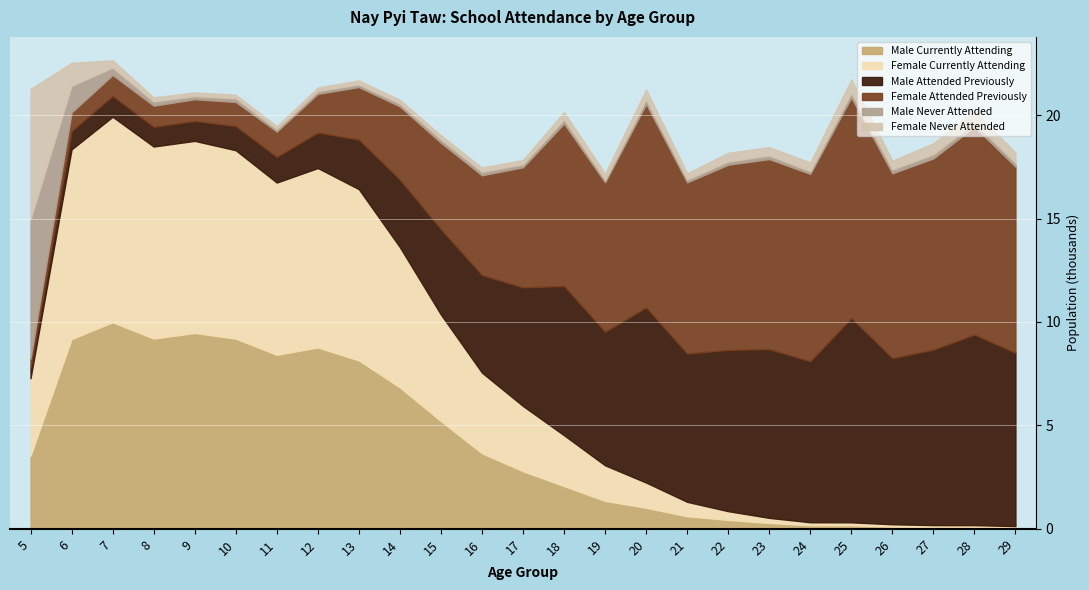

Where do Male Never Attended and Female Never Attended first cross each other?

8 and 9